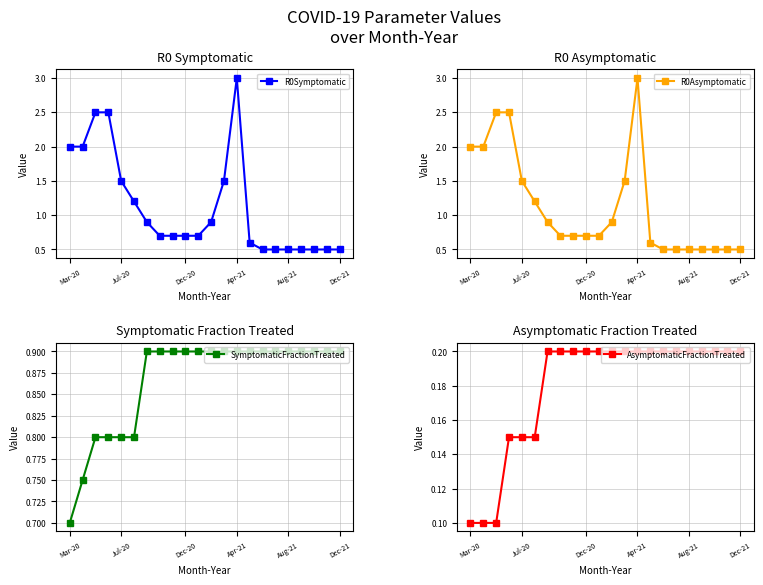

What is the label of the 14th point from the right?

8